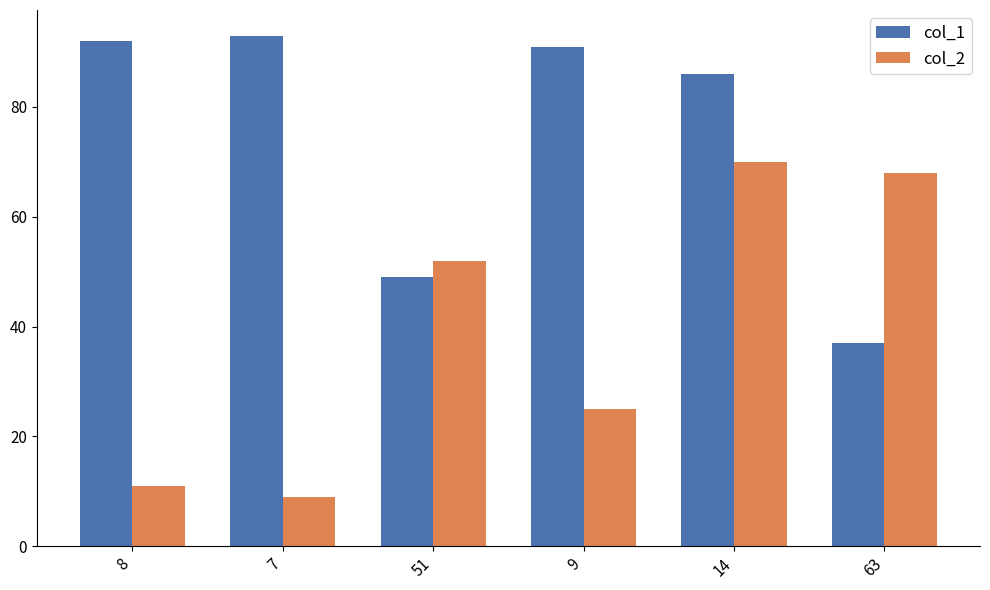

Between 8 and 51, which series saw the biggest shift?

col_1